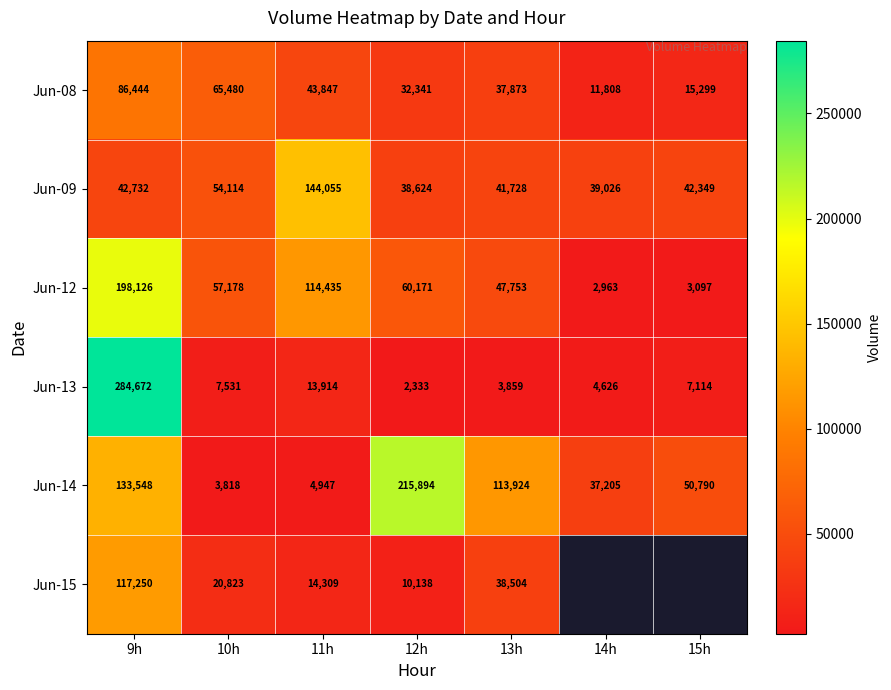

What value does the Jun-13 series have at 15h?

7114